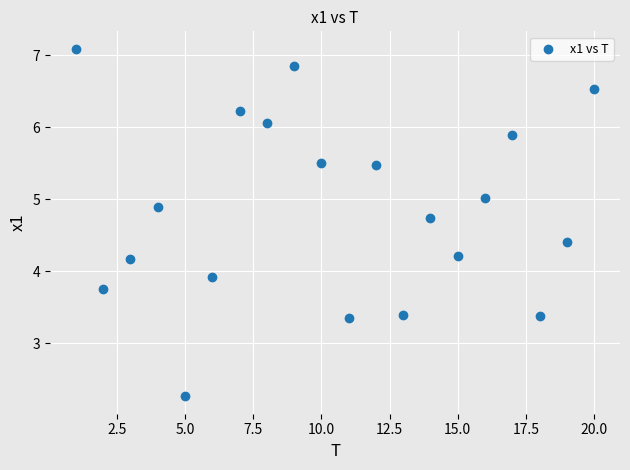

What Y value in the scatter plot is closest to 4?

3.9